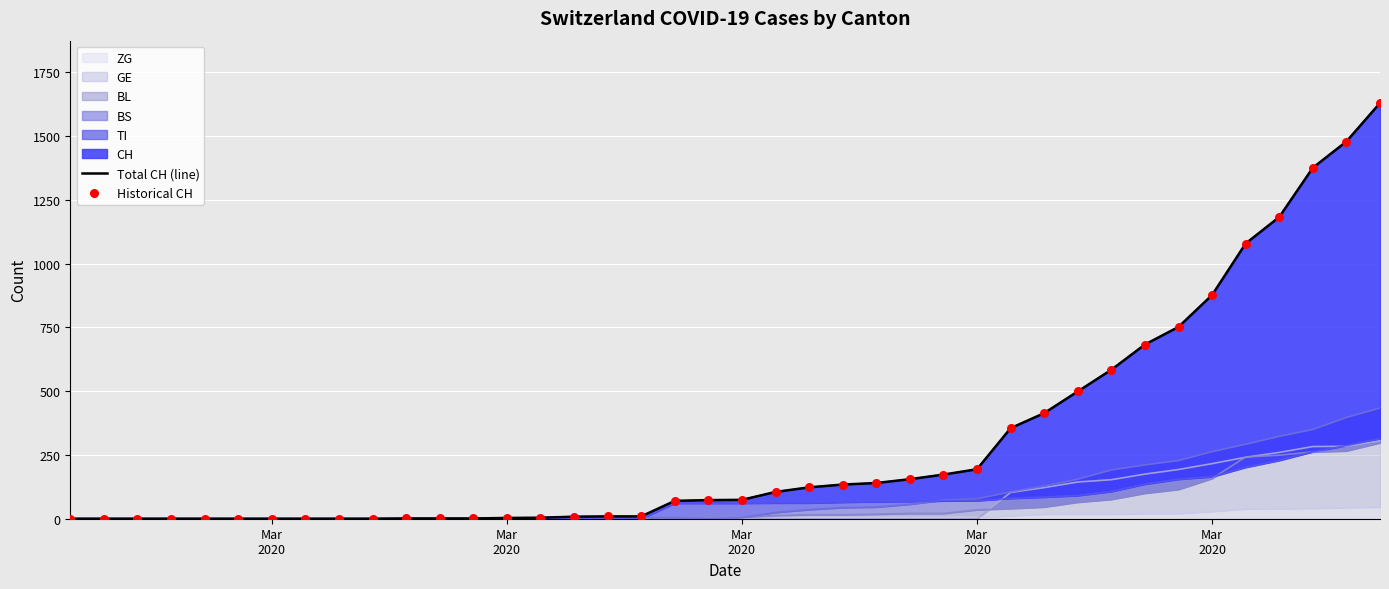

Is the value of Total CH (line) at 37 greater than the value of Historical CH at 14?

Yes